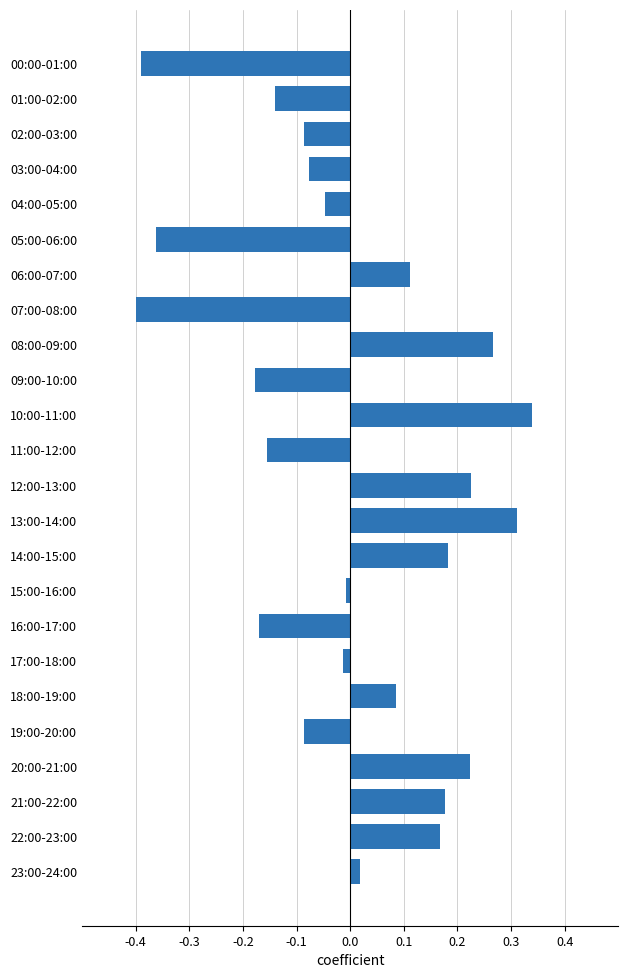

At which category does the chart reach its peak across all series?

10:00-11:00